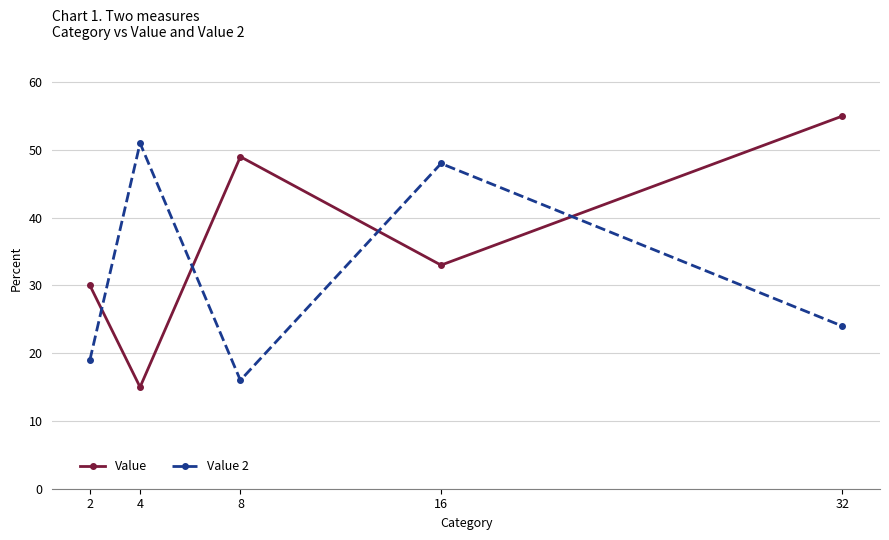

List the series in order of their overall mean, lowest first.

Value 2, Value